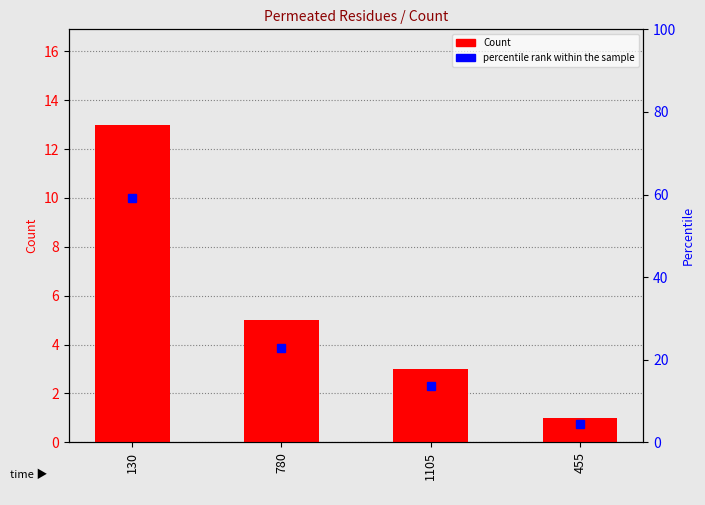

Count the values in the range 3 to 13.

3